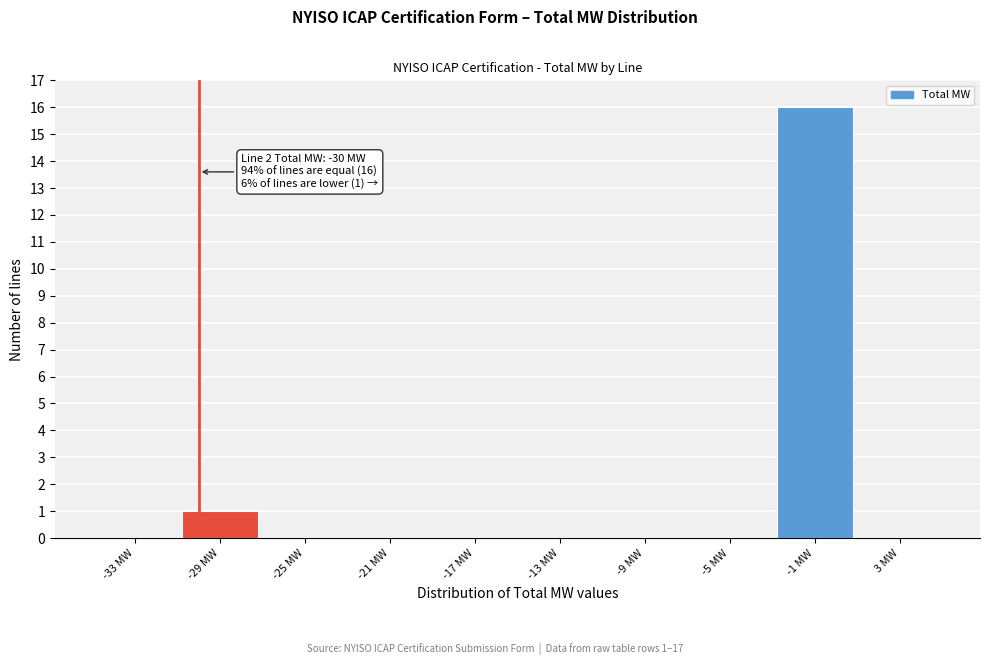

Which range on the x-axis has the tallest bar?

-3 to 1